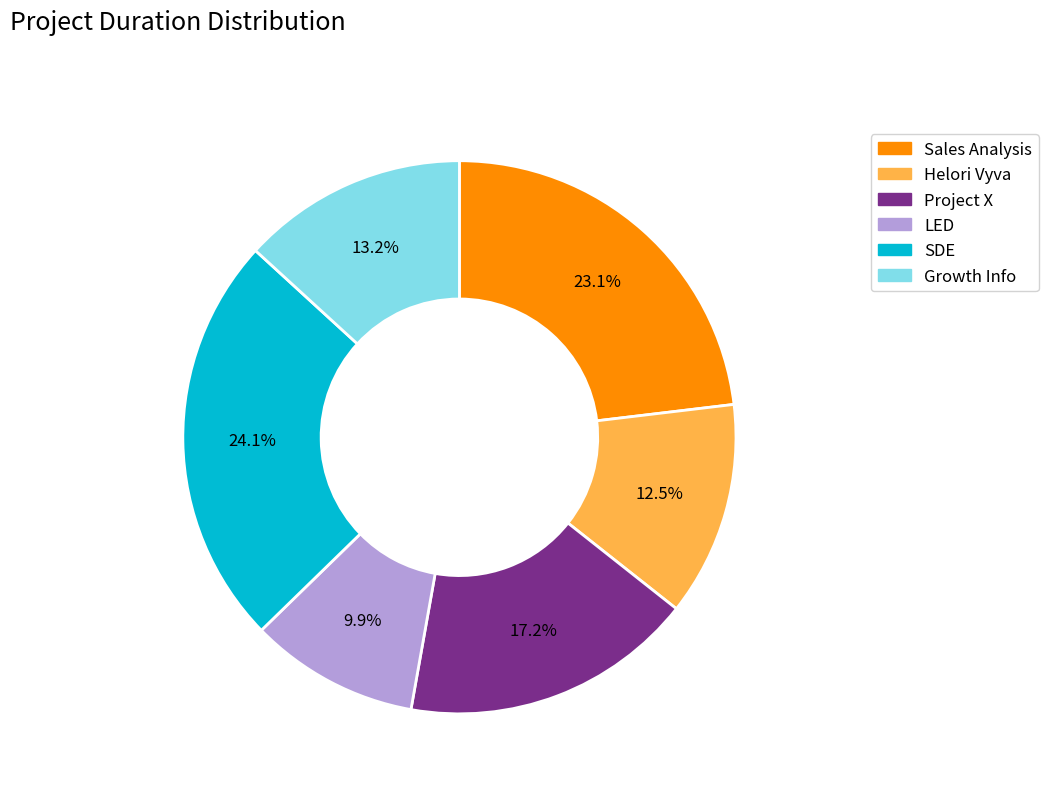

Is it true that Growth Info is 13% of the pie?

True